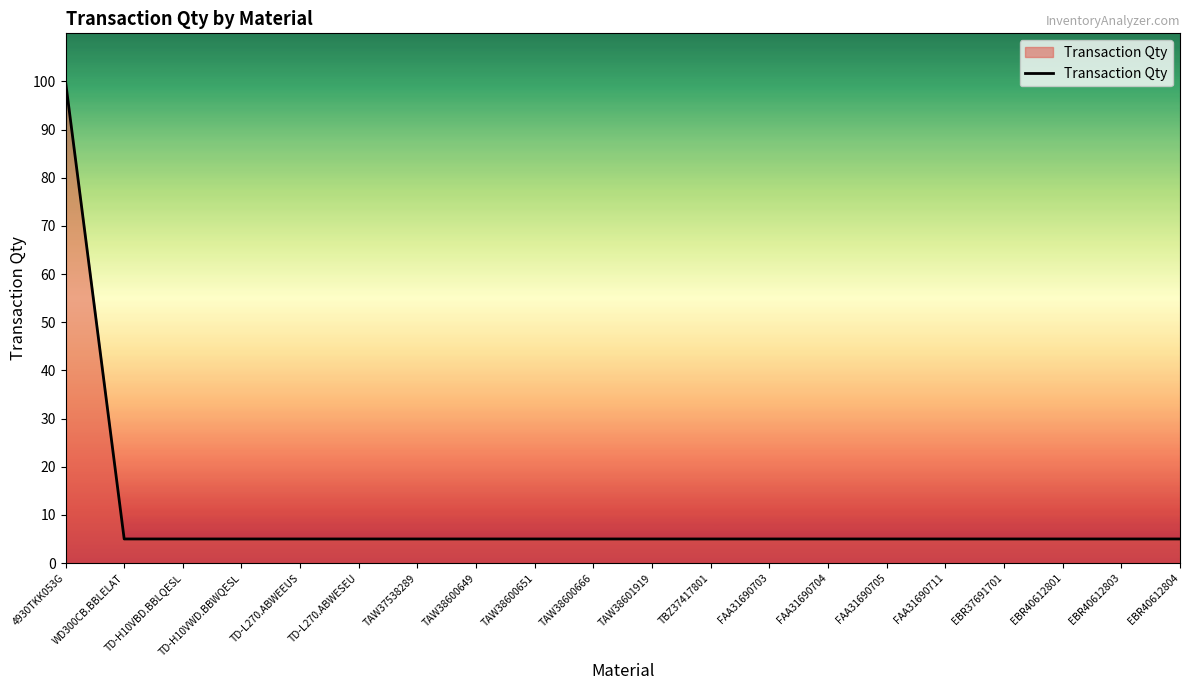

Which has a higher value, 4930TKK053G or TD-H10VWD.BBWQESL?

4930TKK053G